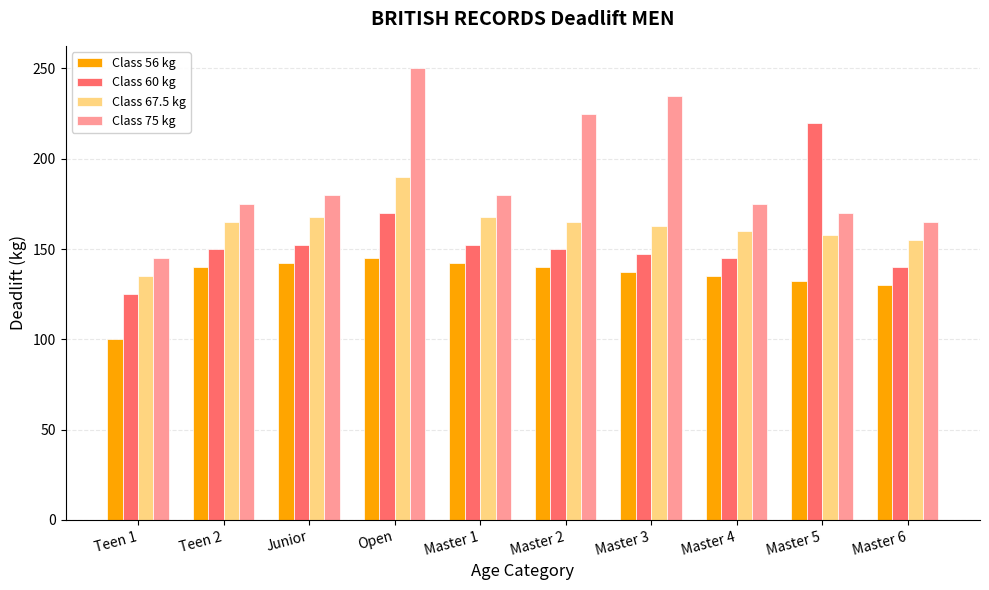

How many bars are there in total?

40